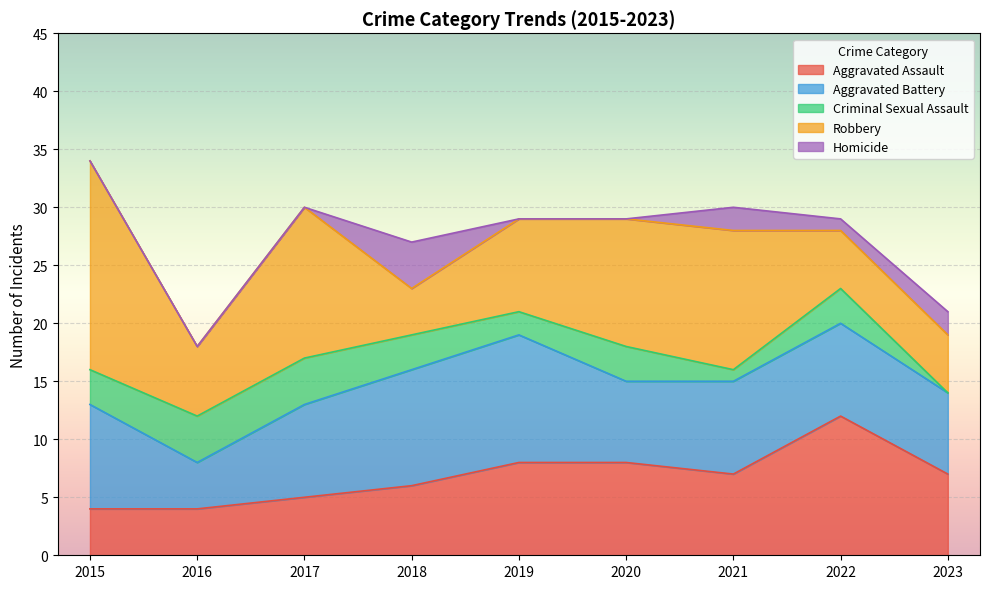

Which label corresponds to the largest value in the chart?

2015